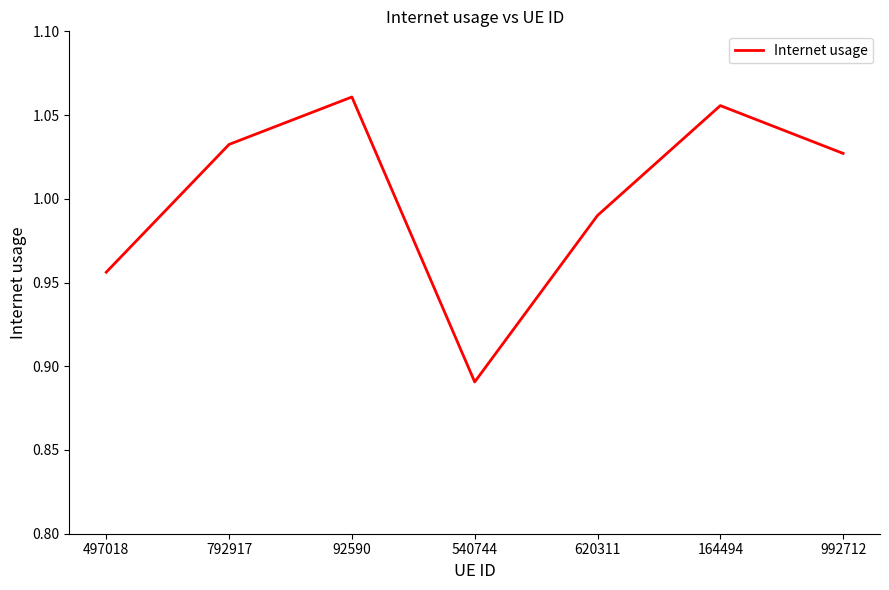

Rank the categories by value from lowest to highest.

540744, 497018, 620311, 992712, 792917, 164494, 92590